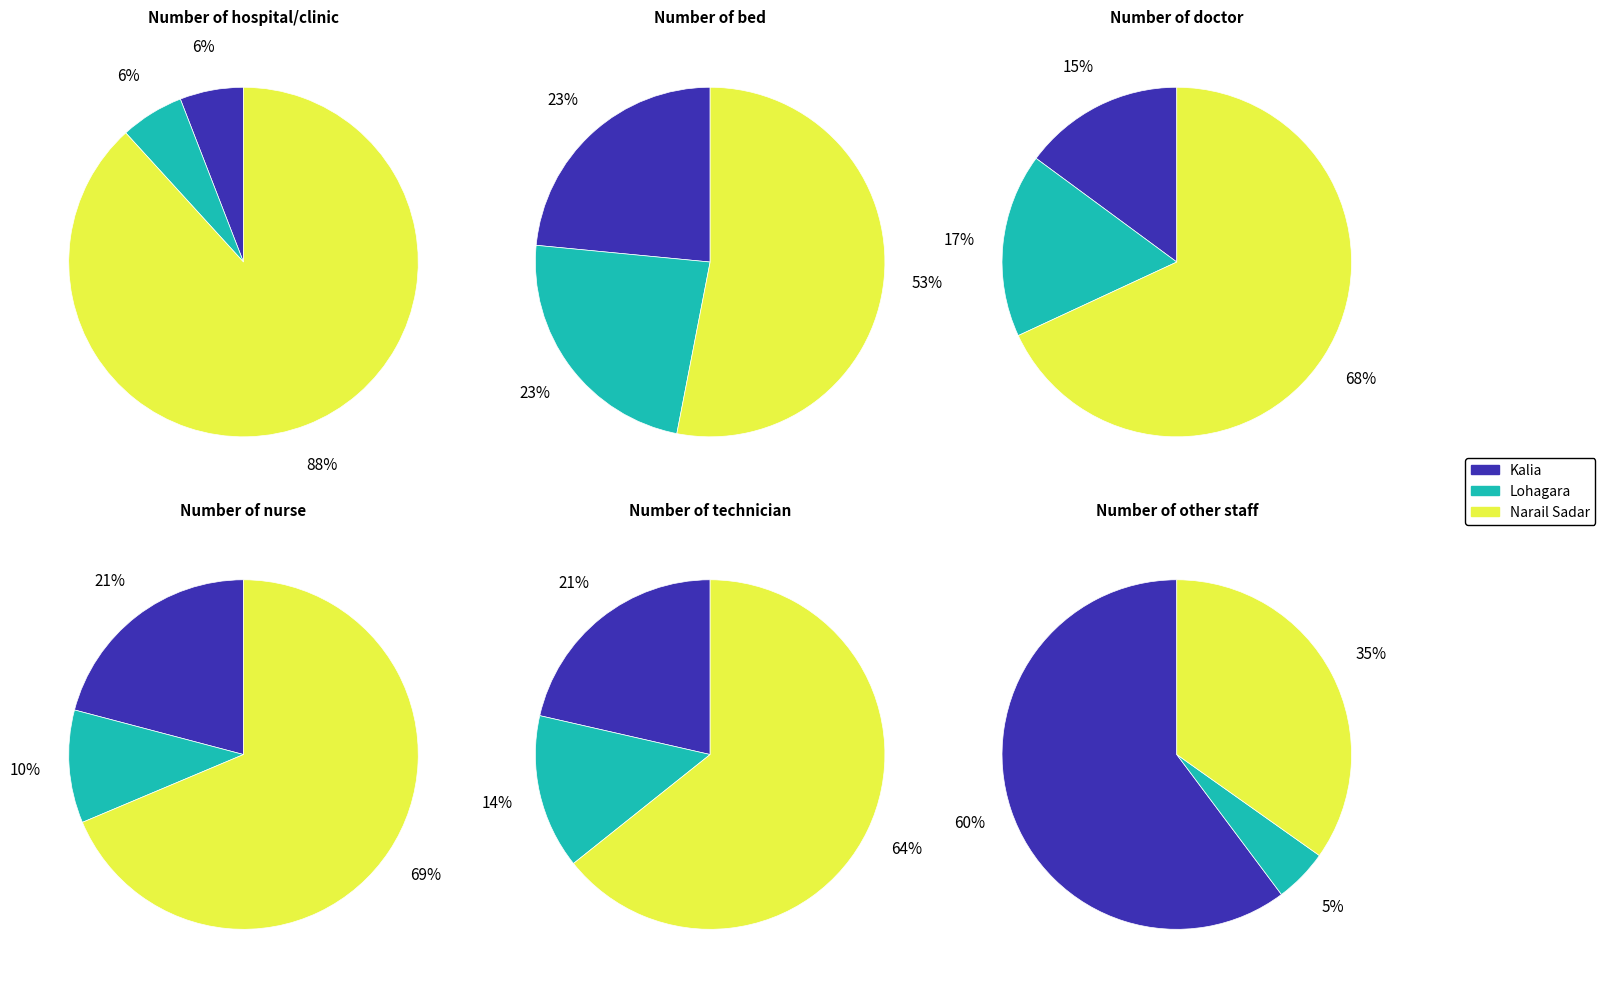

Does any single category account for the majority?

Yes